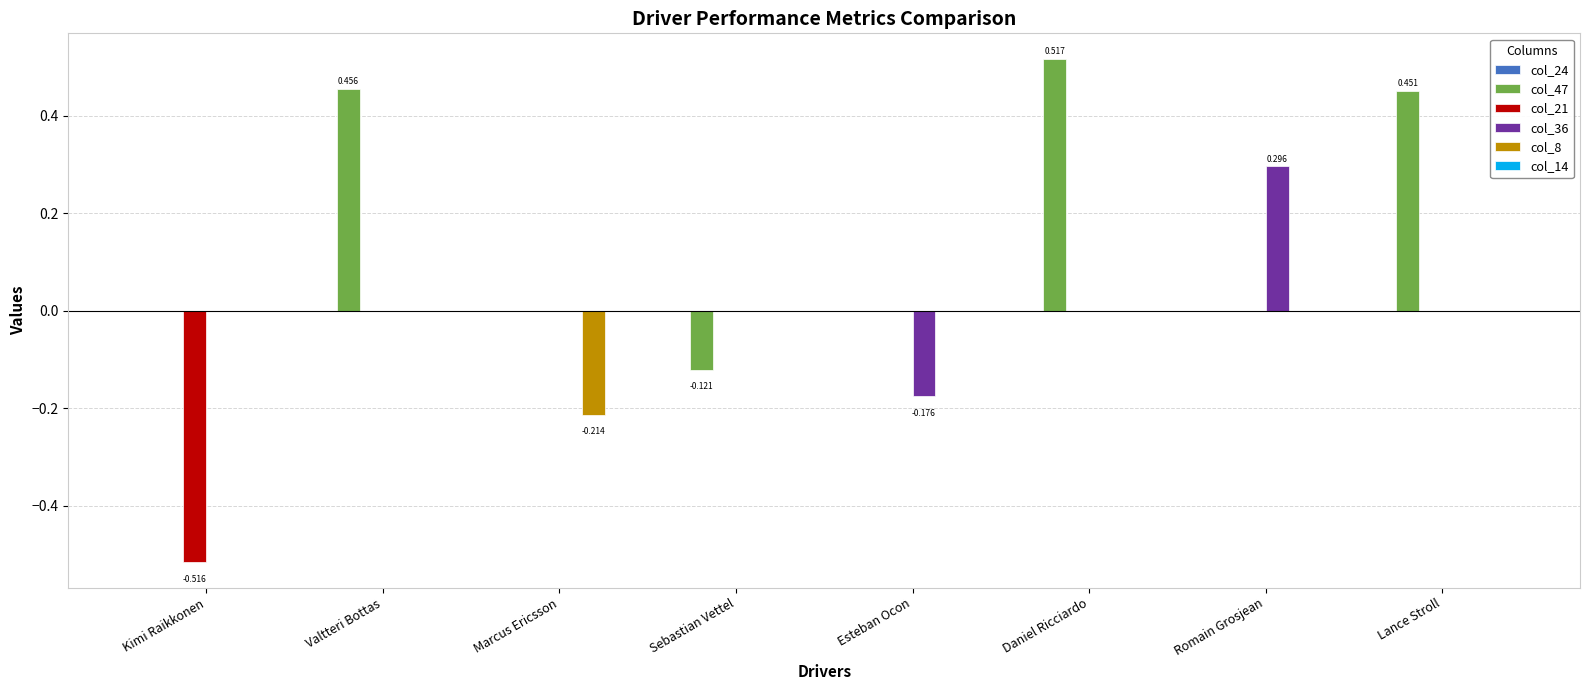

Count the number of categories in the chart.

8